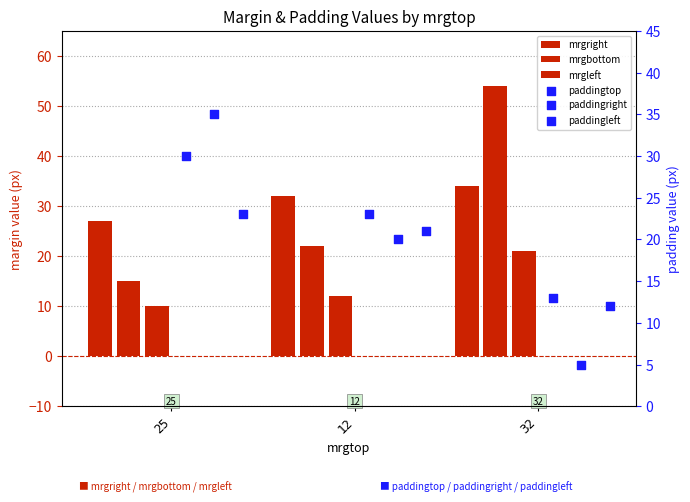

Which series reaches the minimum Y coordinate?

paddingright